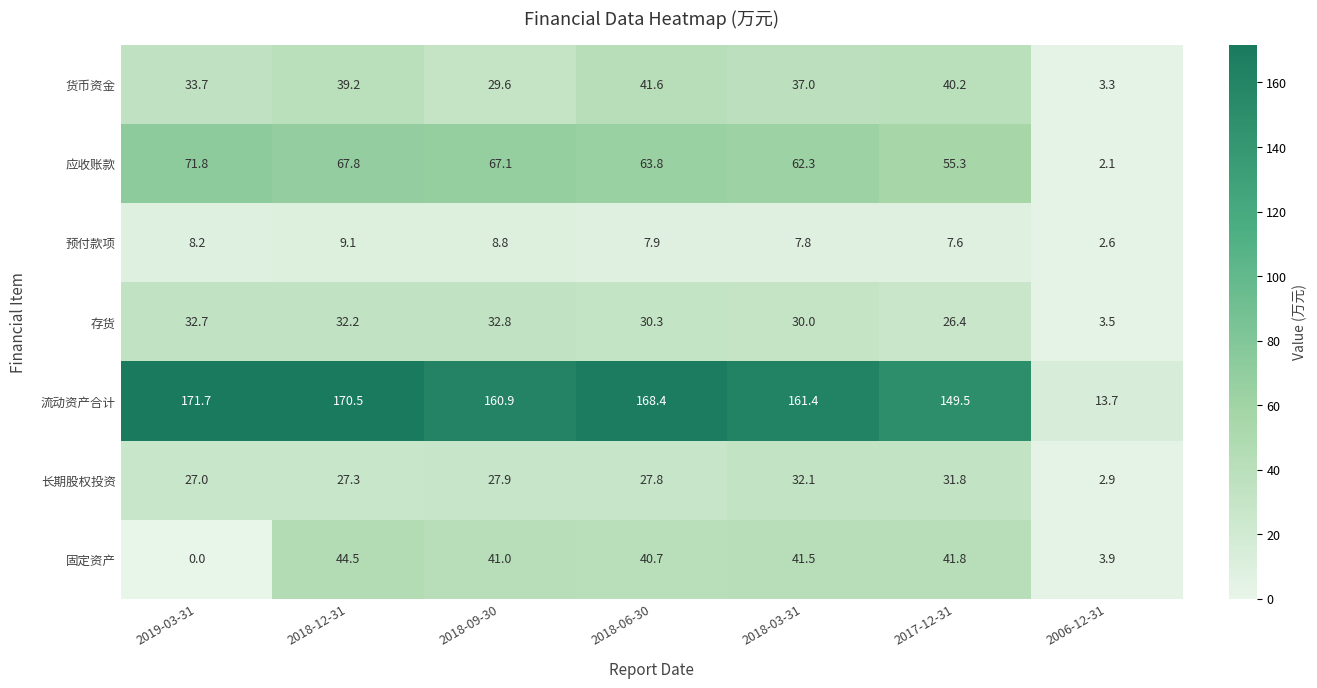

Between 2017-12-31 and 2006-12-31, which series saw the biggest shift?

流动资产合计